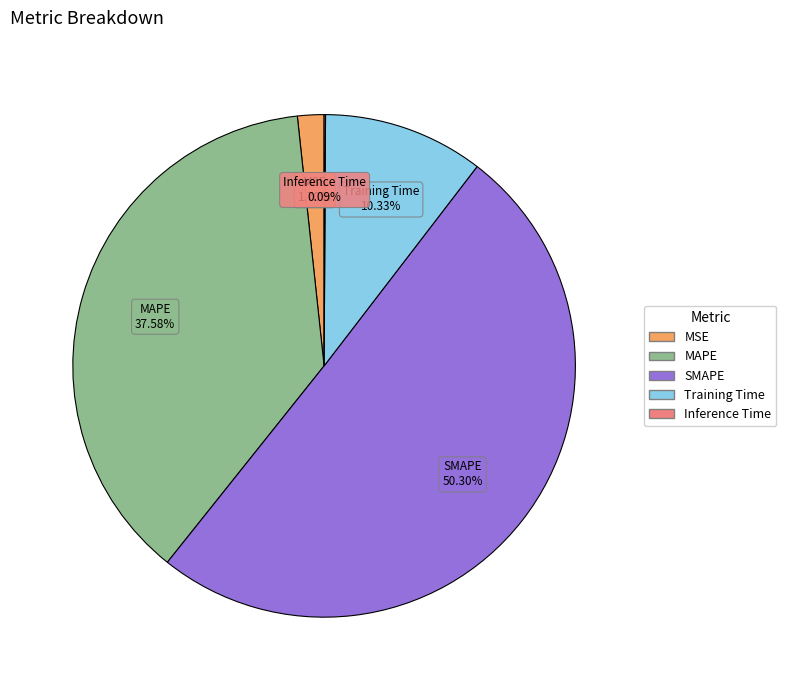

True or false: MSE accounts for 2% of the total.

True